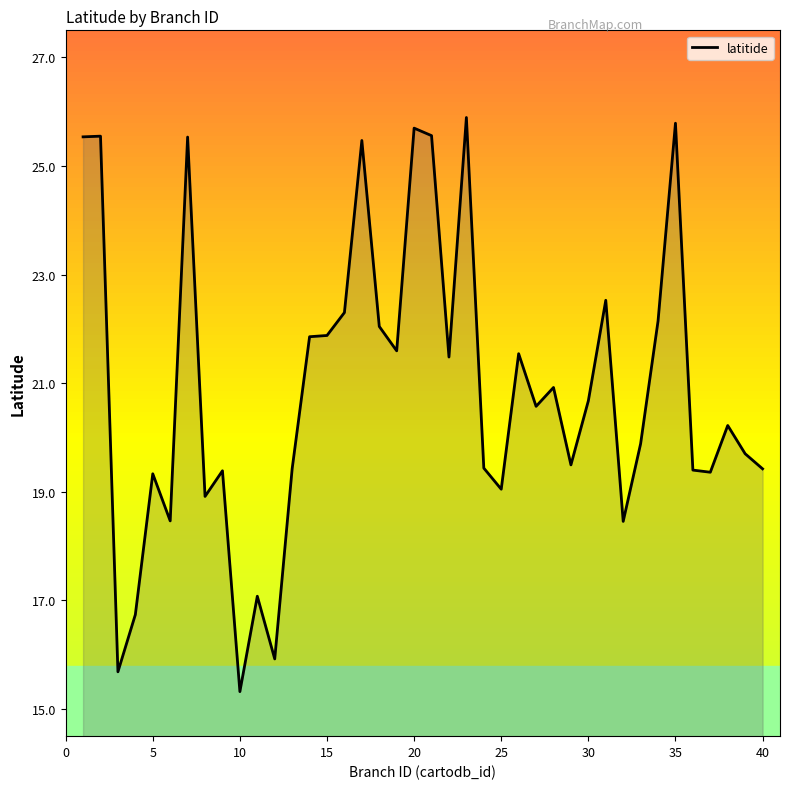

What is the smallest value displayed?

15.3